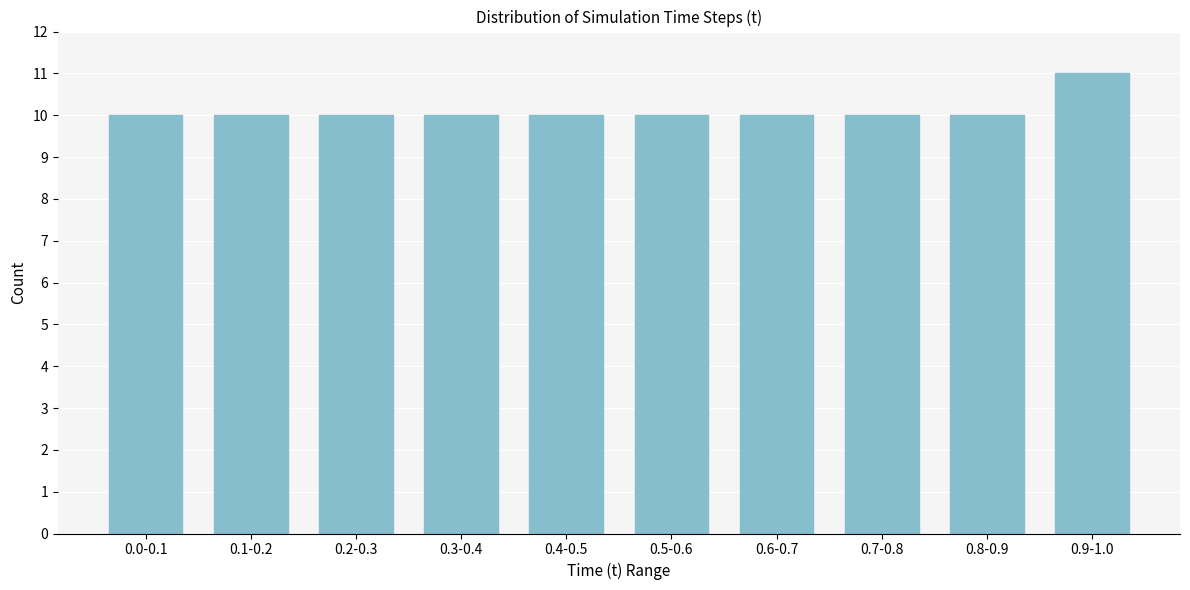

Reading right to left, list all the values displayed in this chart.

0.9-1.0=11	0.8-0.9=10	0.7-0.8=10	0.6-0.7=10	0.5-0.6=10	0.4-0.5=10	0.3-0.4=10	0.2-0.3=10	0.1-0.2=10	0.0-0.1=10